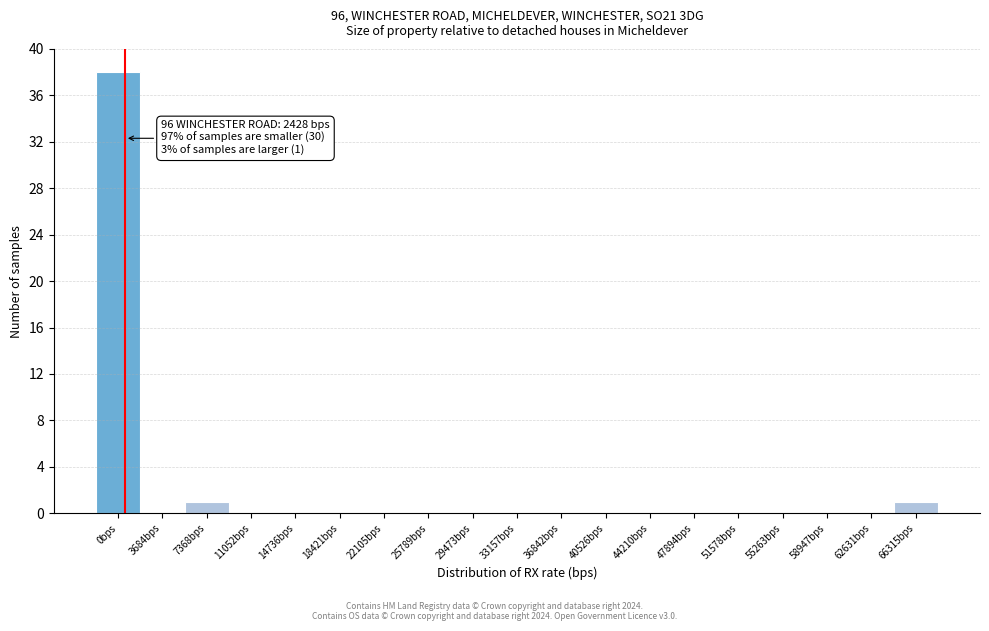

Reading left to right, what are all the values shown in this chart?

0bps=38	3684bps=0	7368bps=1	11052bps=0	14736bps=0	18421bps=0	22105bps=0	25789bps=0	29473bps=0	33157bps=0	36842bps=0	40526bps=0	44210bps=0	47894bps=0	51578bps=0	55263bps=0	58947bps=0	62631bps=0	66315bps=1